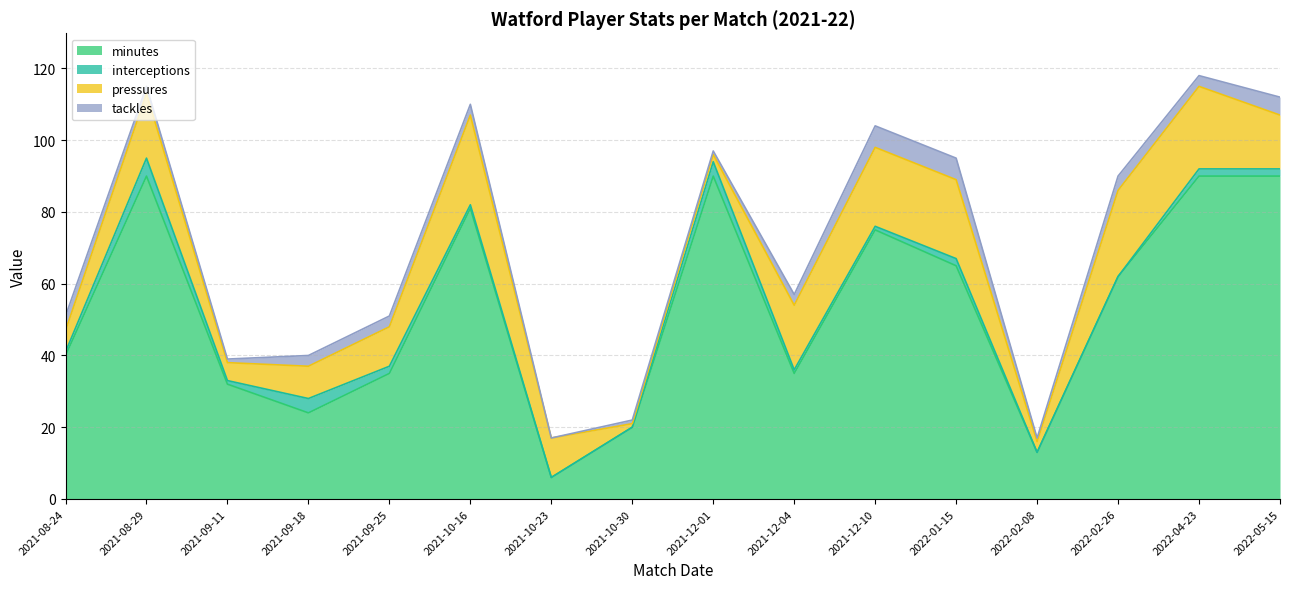

What is the sum of the pressures values at 2021-12-04 and 2021-08-24?

24